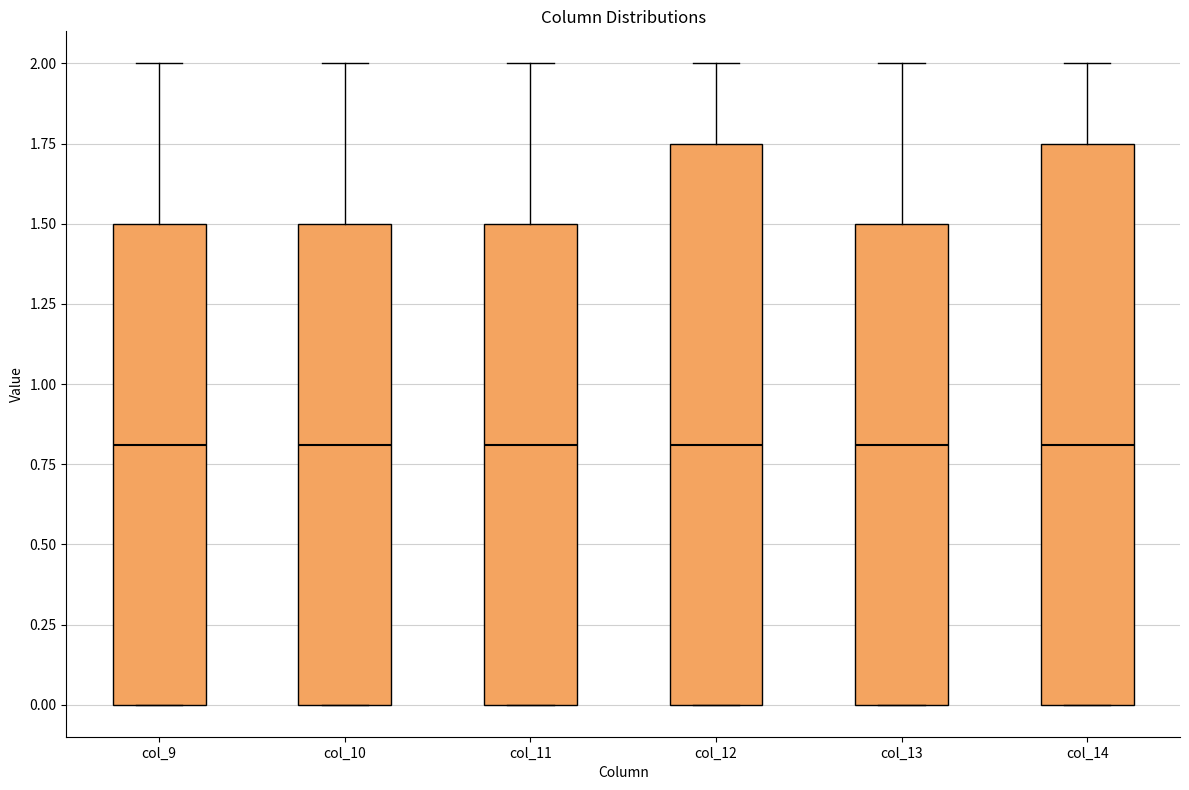

Reading left to right, transcribe this box plot: for each box, give where its median line is, the range the box spans, and where its two whiskers end, as read against the y-axis. The values are not printed on the chart, so give them approximately, as read against the axis.

col_9: median 0.80, box 0.00 to 1.50, whiskers 0.00 to 2.00
col_10: median 0.80, box 0.00 to 1.50, whiskers 0.00 to 2.00
col_11: median 0.80, box 0.00 to 1.50, whiskers 0.00 to 2.00
col_12: median 0.80, box 0.00 to 1.75, whiskers 0.00 to 2.00
col_13: median 0.80, box 0.00 to 1.50, whiskers 0.00 to 2.00
col_14: median 0.80, box 0.00 to 1.75, whiskers 0.00 to 2.00